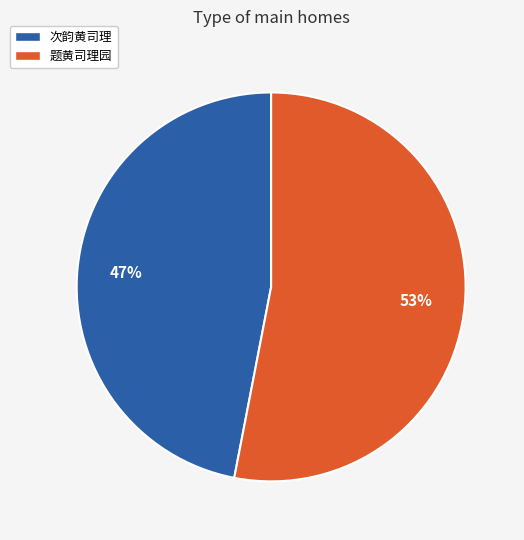

Is there a majority slice in this chart?

Yes